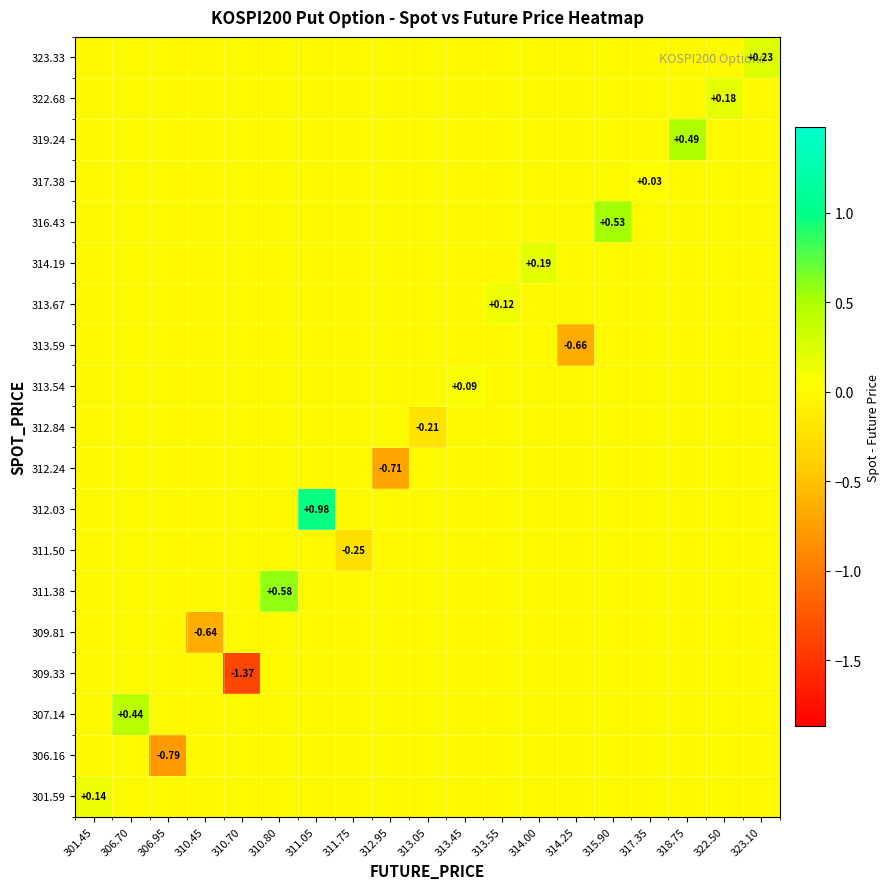

Which category has the highest value across all series?

311.05